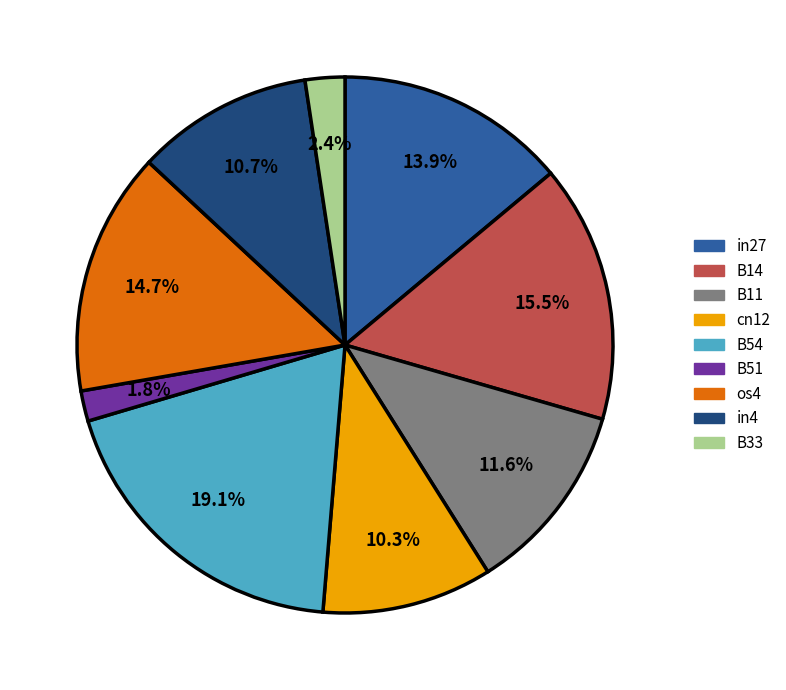

How many segments does this pie chart have?

9